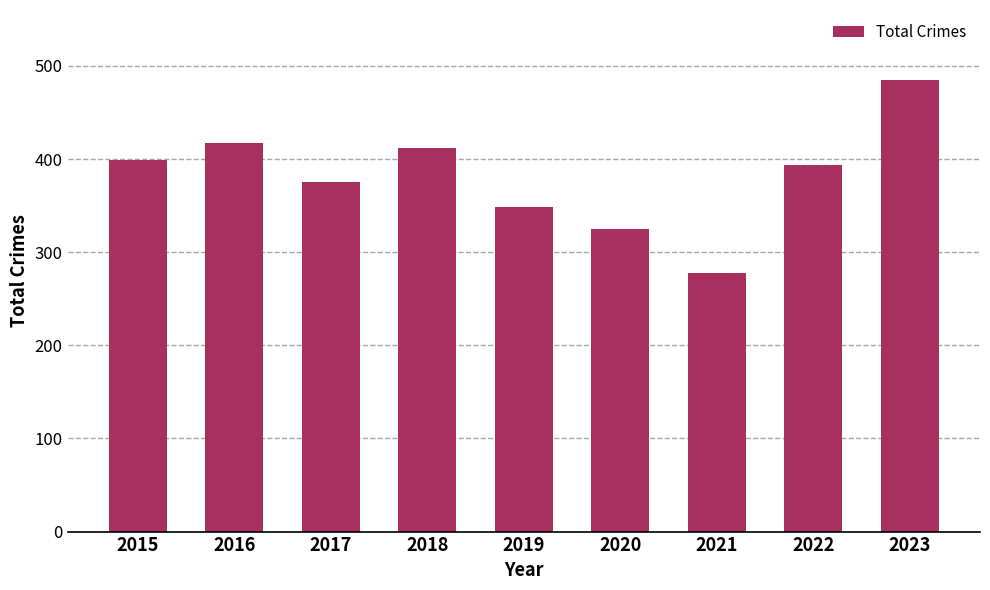

Rank the categories by value from highest to lowest.

2023, 2016, 2018, 2015, 2022, 2017, 2019, 2020, 2021